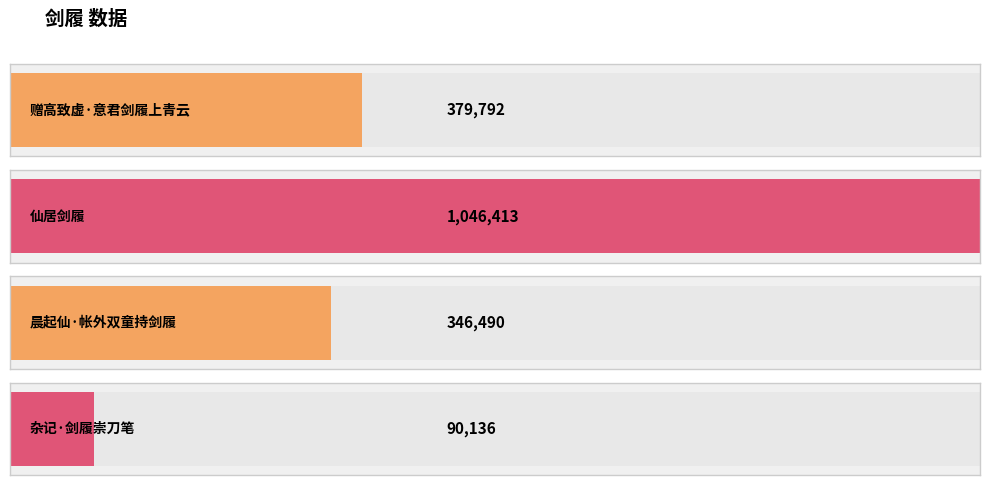

Reading right to left, list all the values displayed in this chart.

杂记·剑履崇刀笔=90136	晨起仙·帐外双童持剑履=346490	仙居剑履=1046413	赠高致虚·意君剑履上青云=379792